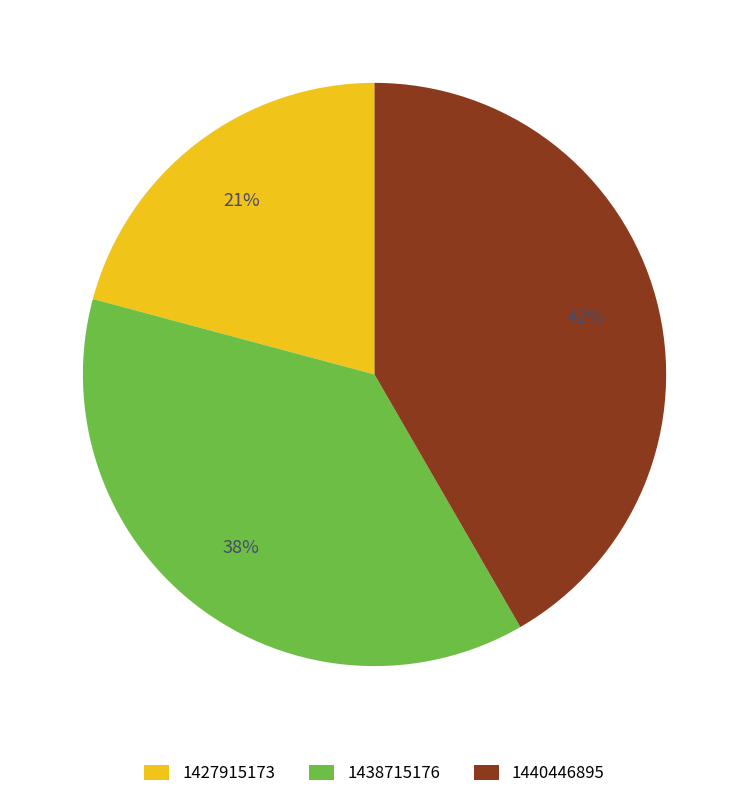

Between 1438715176 and 1427915173, which is larger?

1438715176